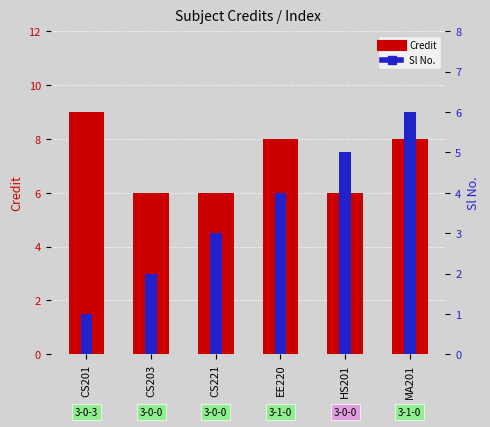

What is the difference between the second highest and minimum values in the Credit series?

2